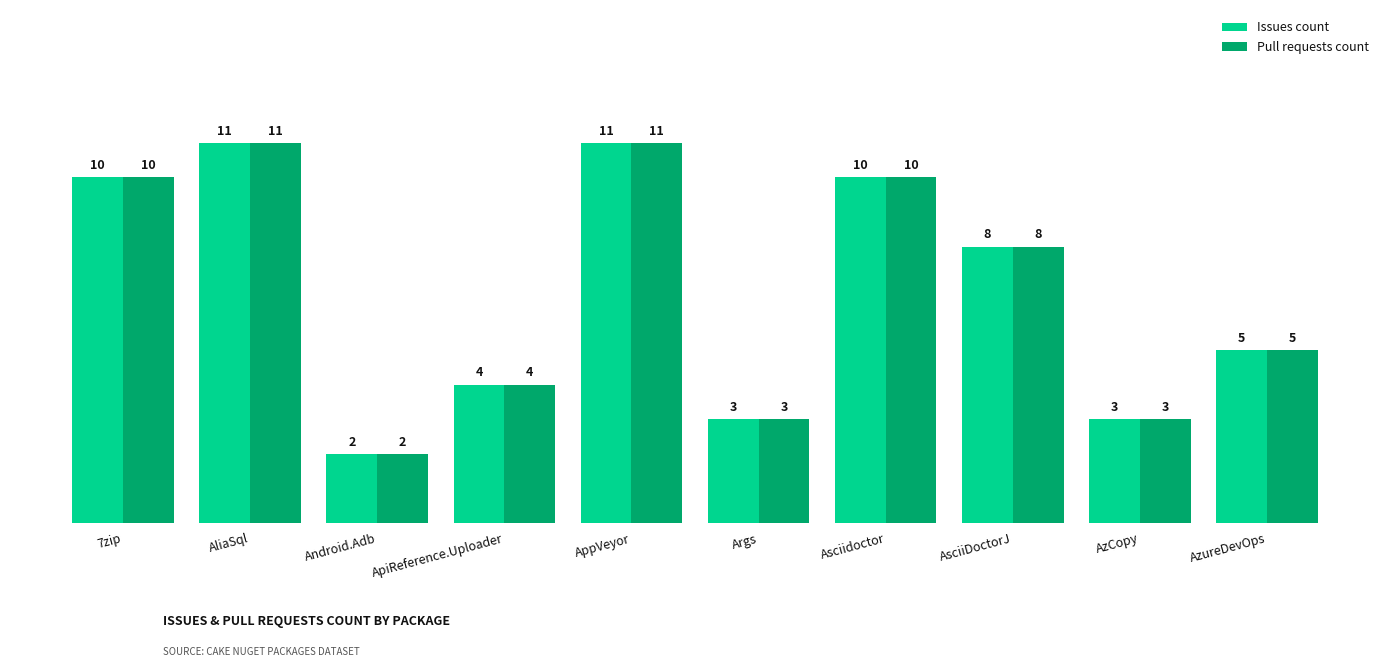

Count the Pull requests count values in the range 3 to 10.

7